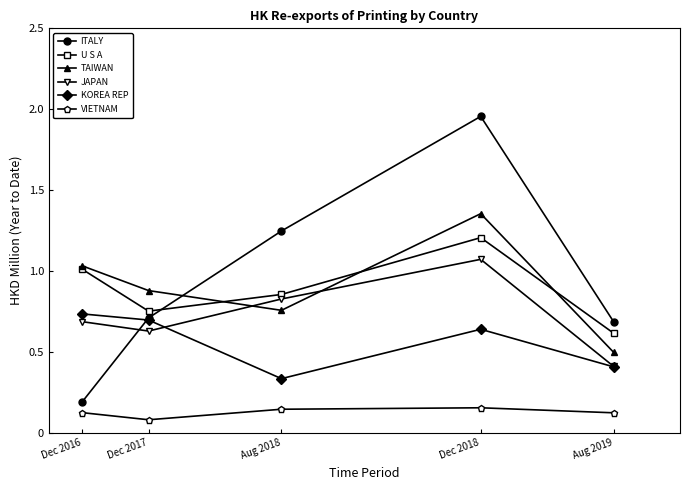

Which series has the largest total across all categories?

ITALY